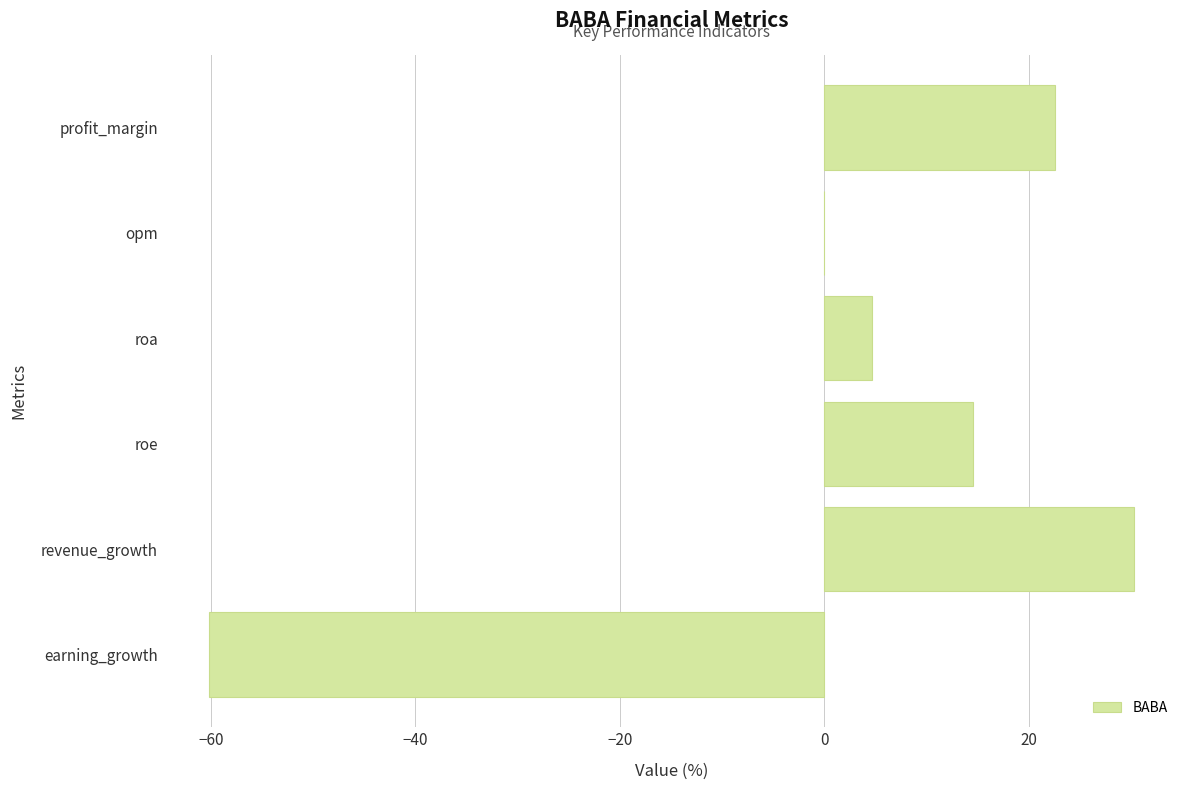

What is the maximum value shown in the chart?

30.3